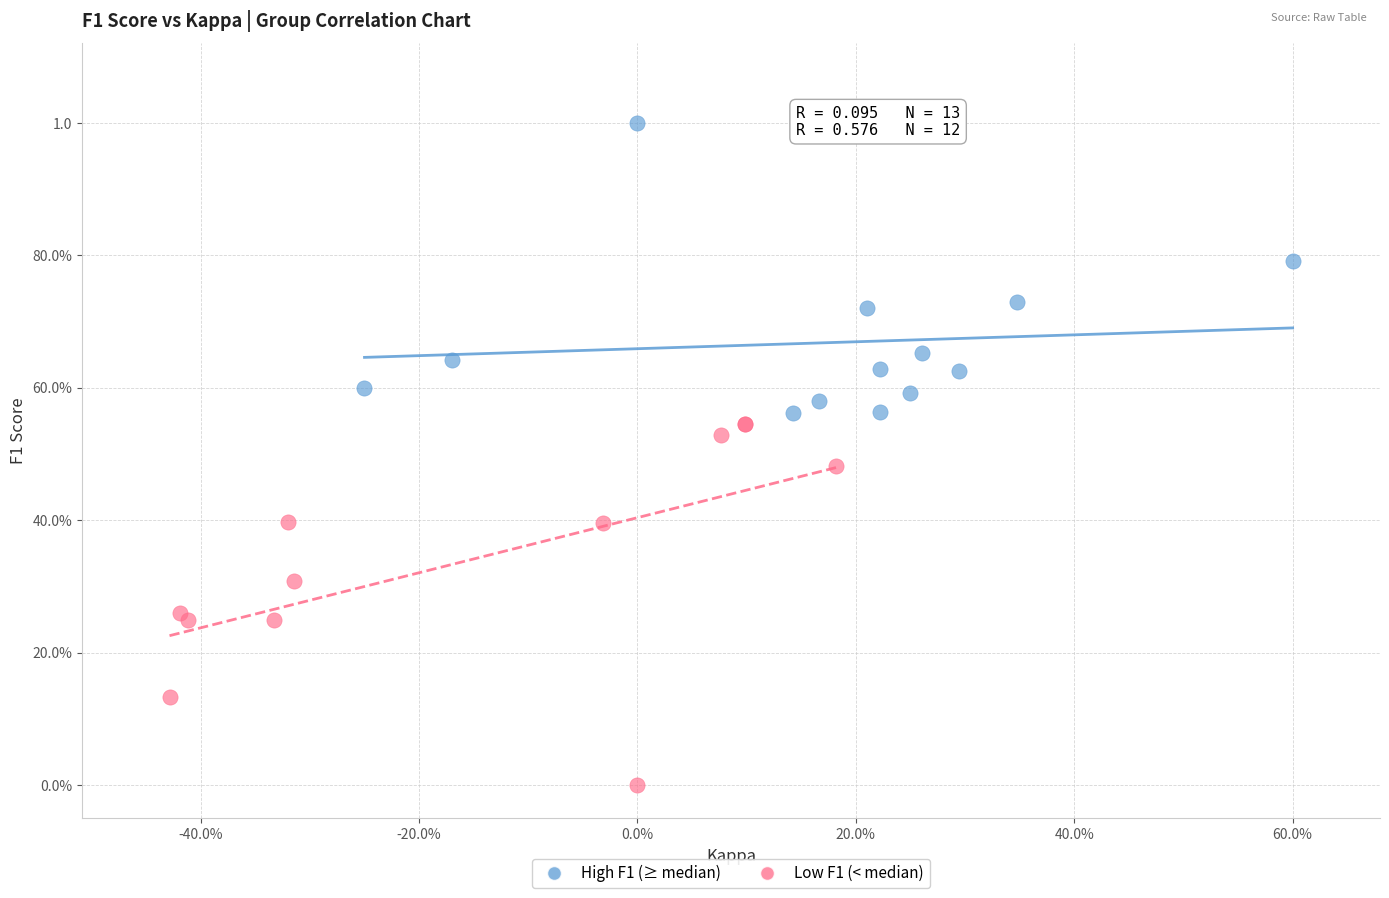

What are all the series names shown in the legend?

High F1 (≥ median), Low F1 (< median)